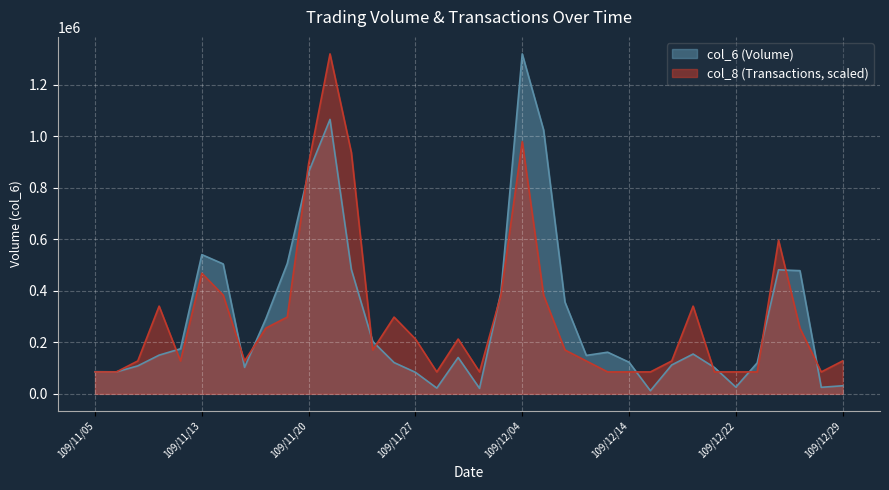

Does the chart display data point markers on the line(s)?

No